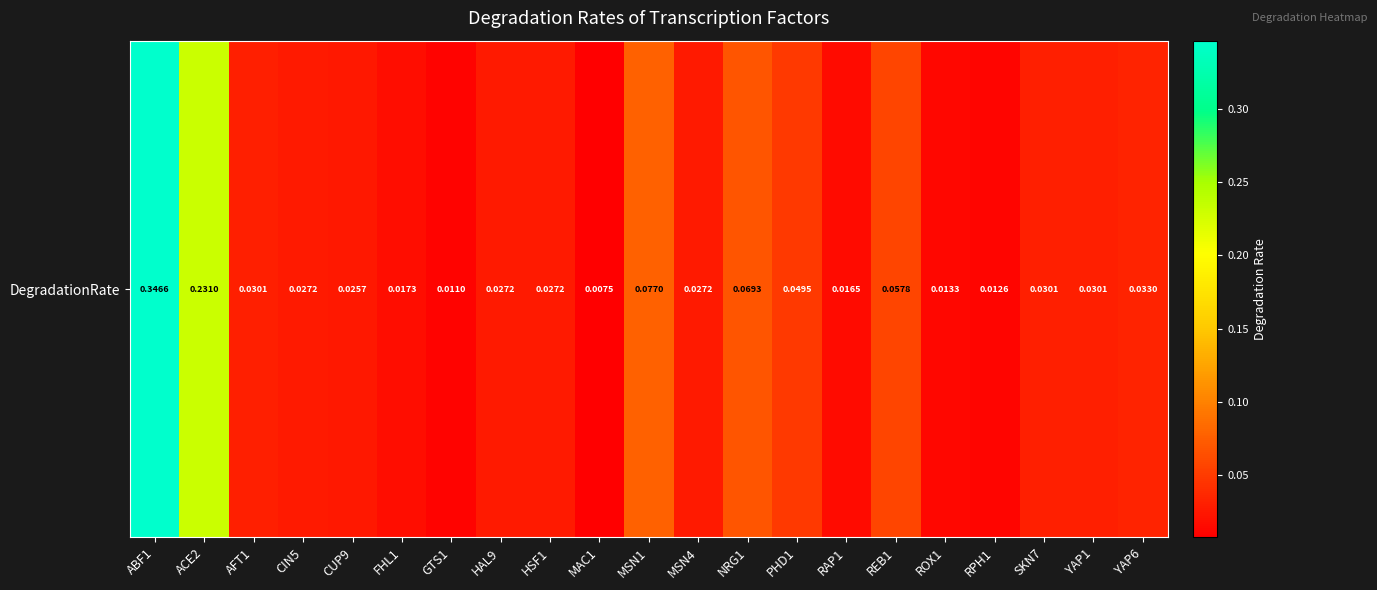

At which label is the value closest to 0?

MAC1